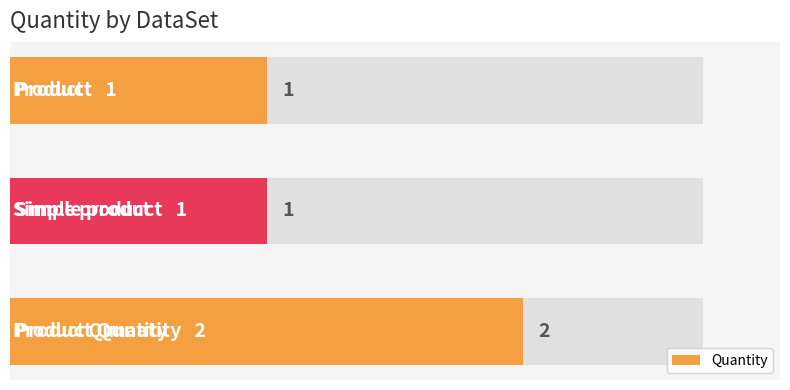

Between 0 and 2, which is larger?

2